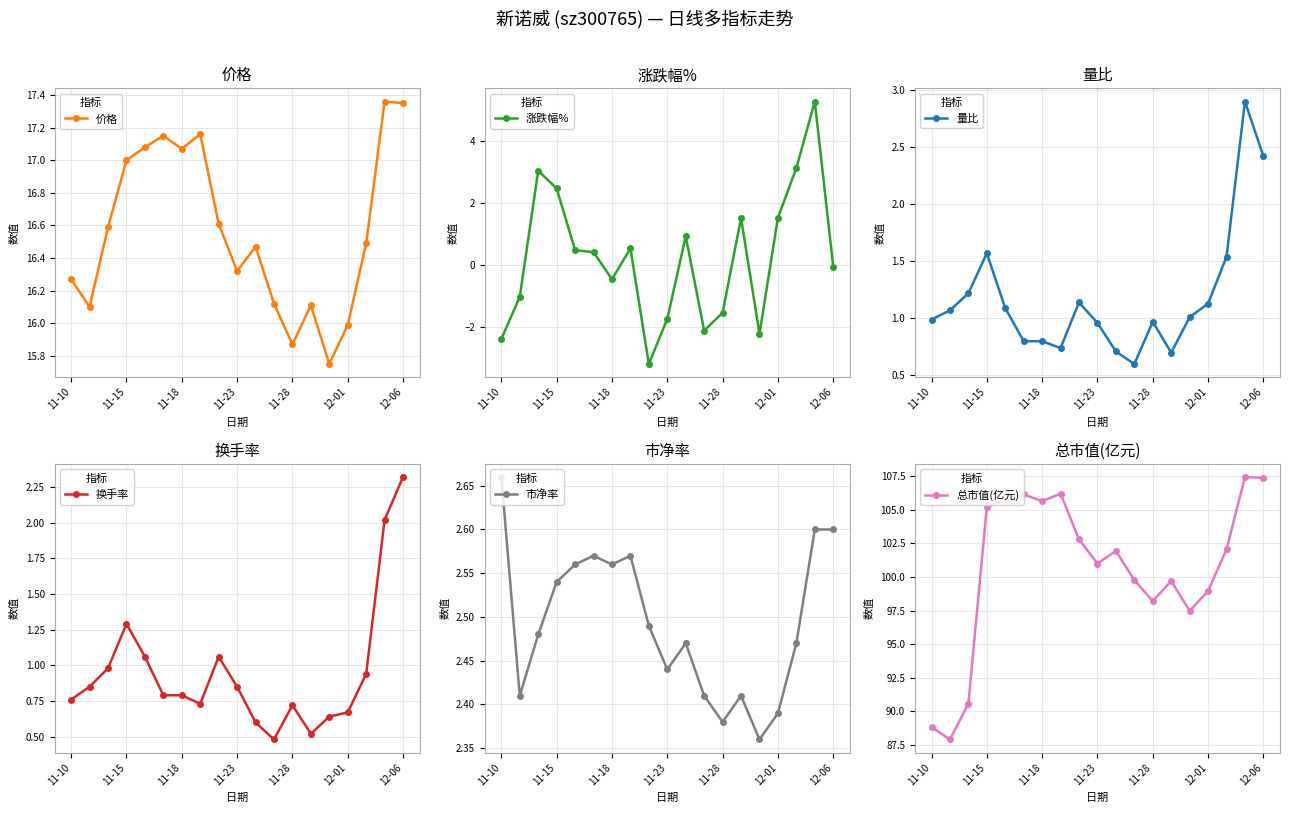

The 涨跌幅% series shows 4.2 at 11-18. True or false?

False